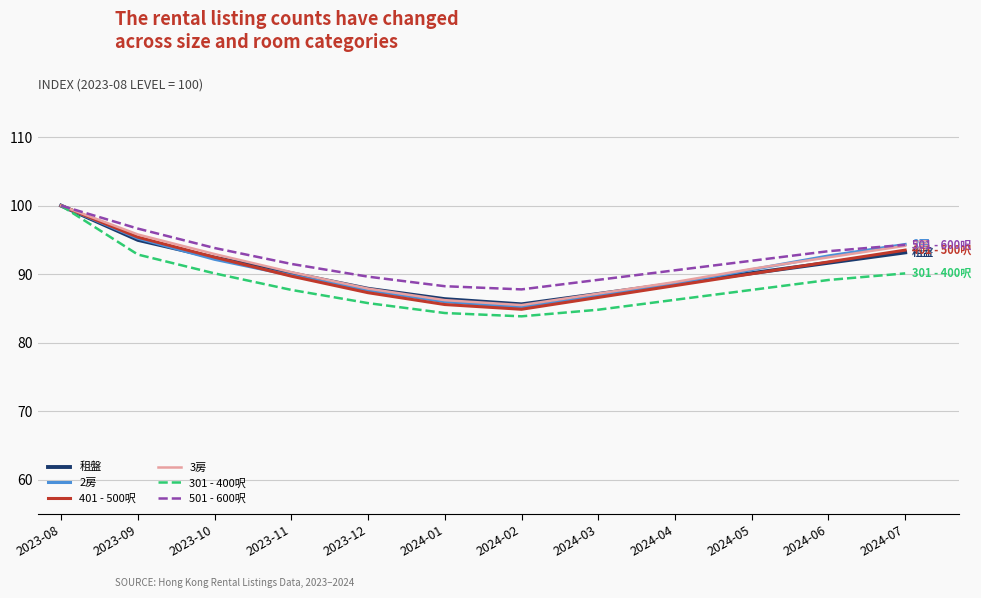

True or false: 501 - 600呎 has a value of 89.6 at 2023-12.

True